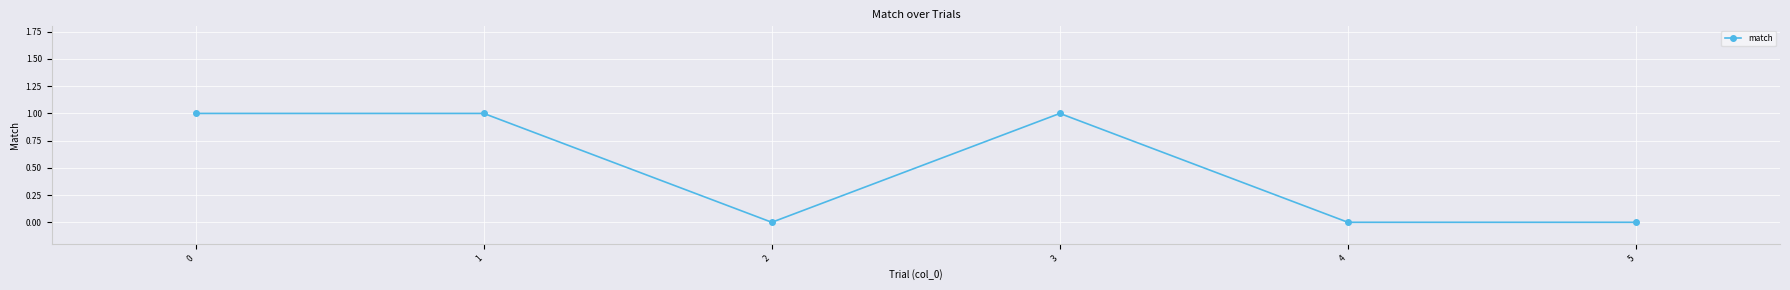

Is it true that the value at 2 is 1?

False